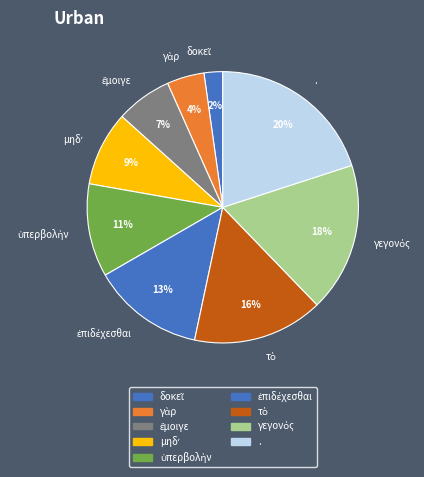

Is there a majority slice in this chart?

No